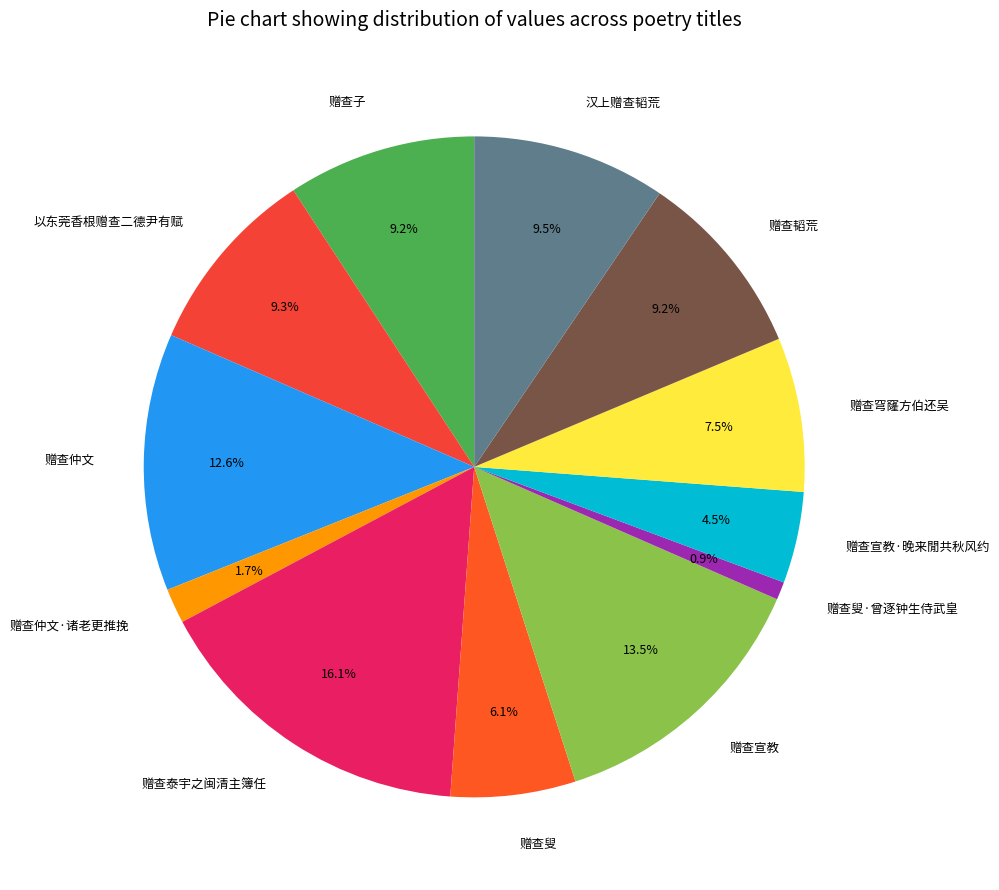

True or false: 赠查叟·曾逐钟生侍武皇 accounts for 1% of the total.

True